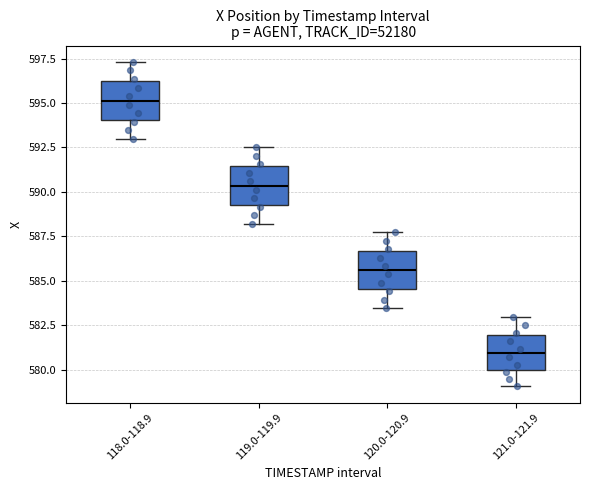

Where is the lower edge of the box for 118.0-118.9 on the y-axis? The values are not printed on the chart, so give them approximately, as read against the axis.

594.0